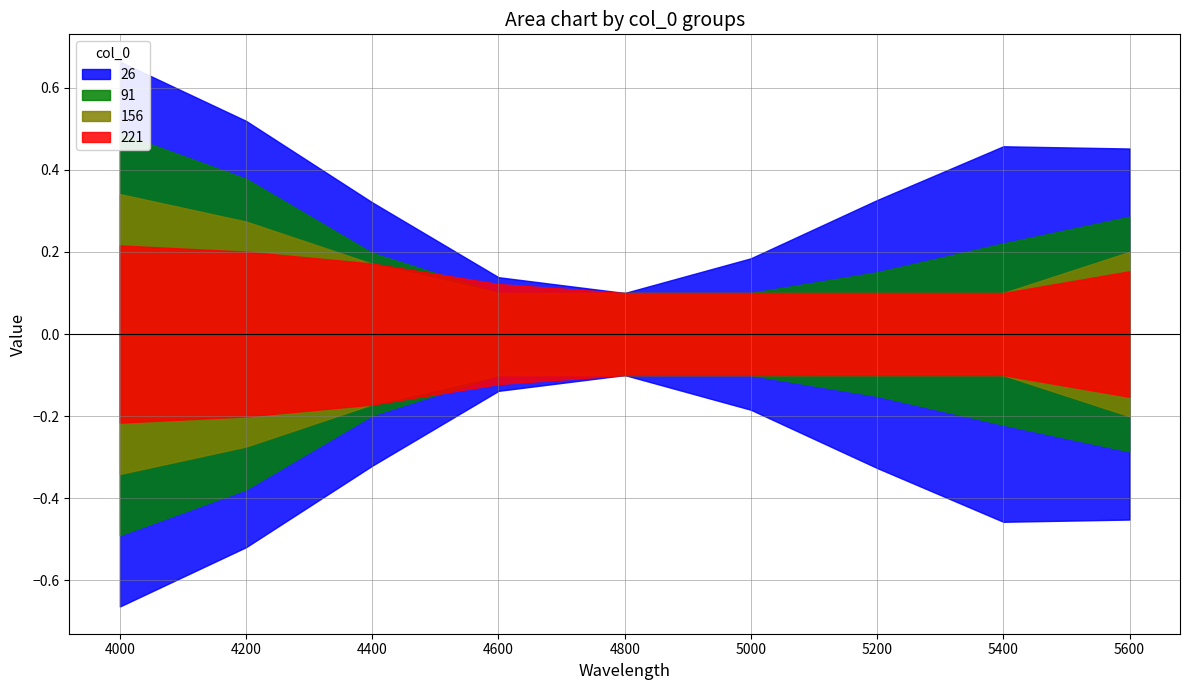

How many times do 156 and 221 cross each other?

1